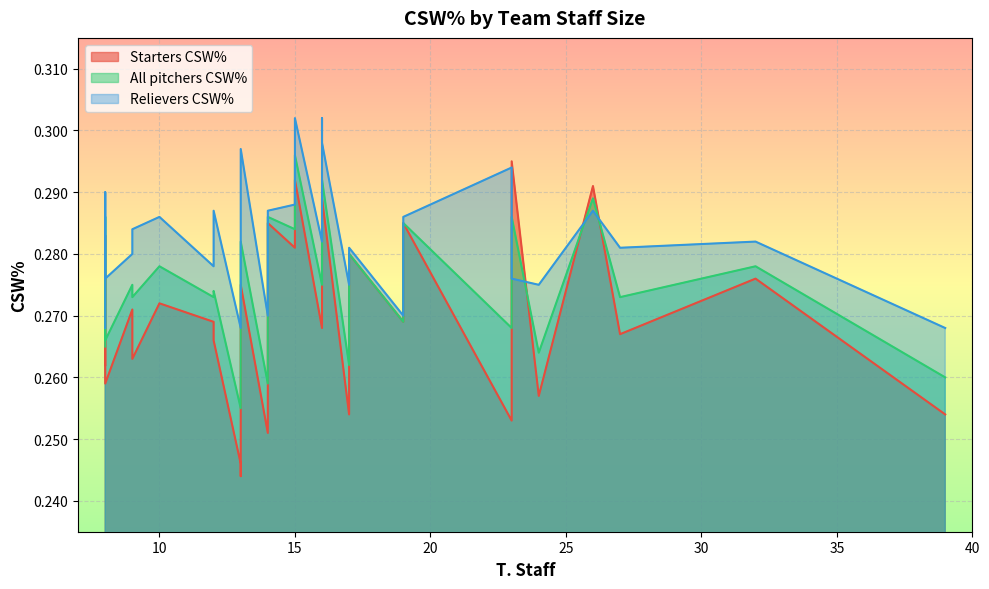

What is the average value of the All pitchers CSW% series?

0.3